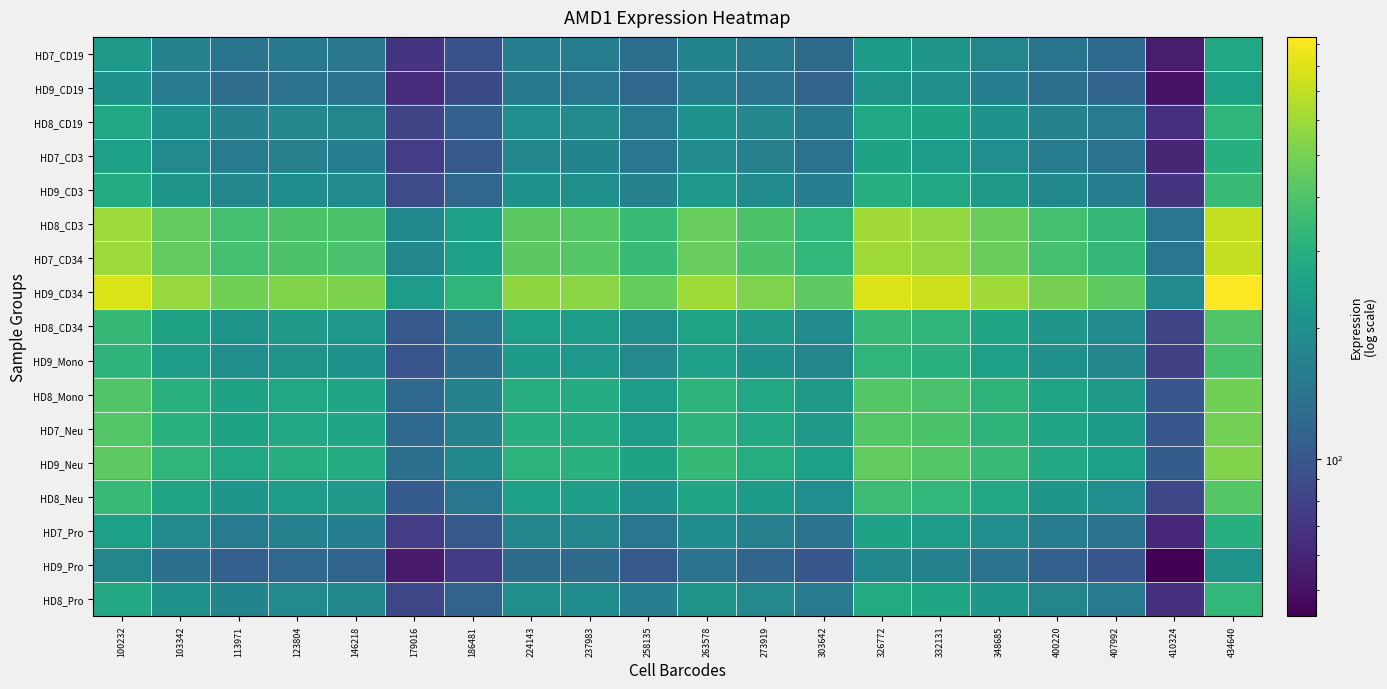

What is the smallest value displayed?

43.5